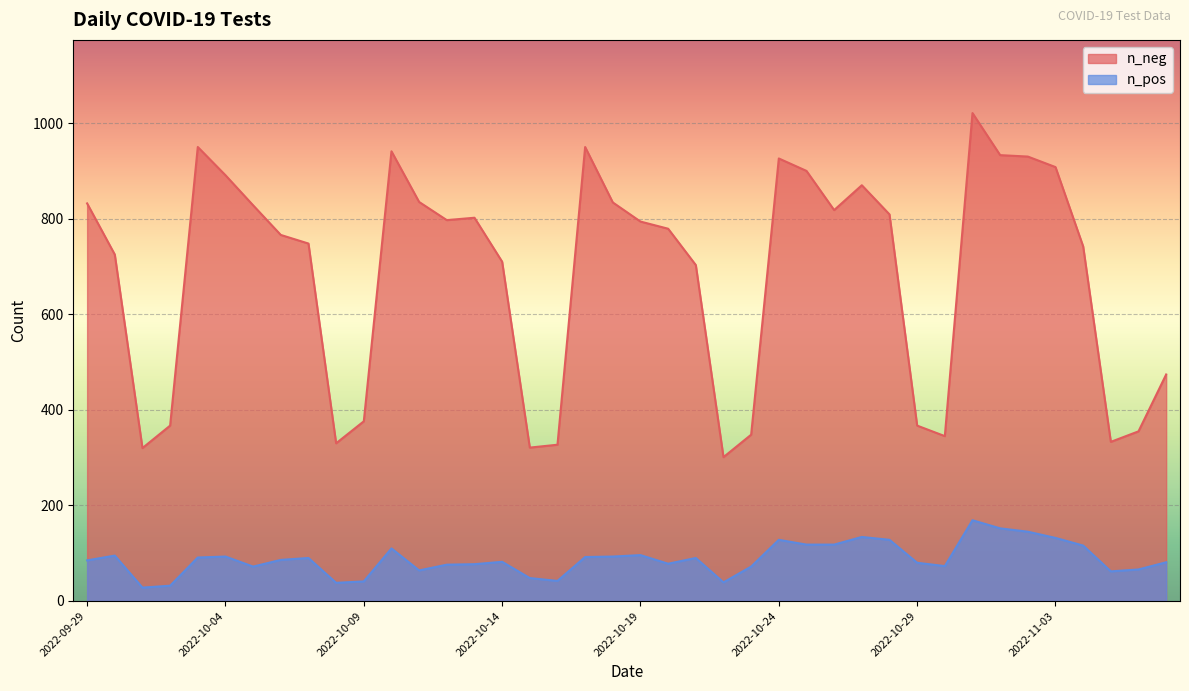

Rank the series by their average value, from highest to lowest.

n_neg, n_pos